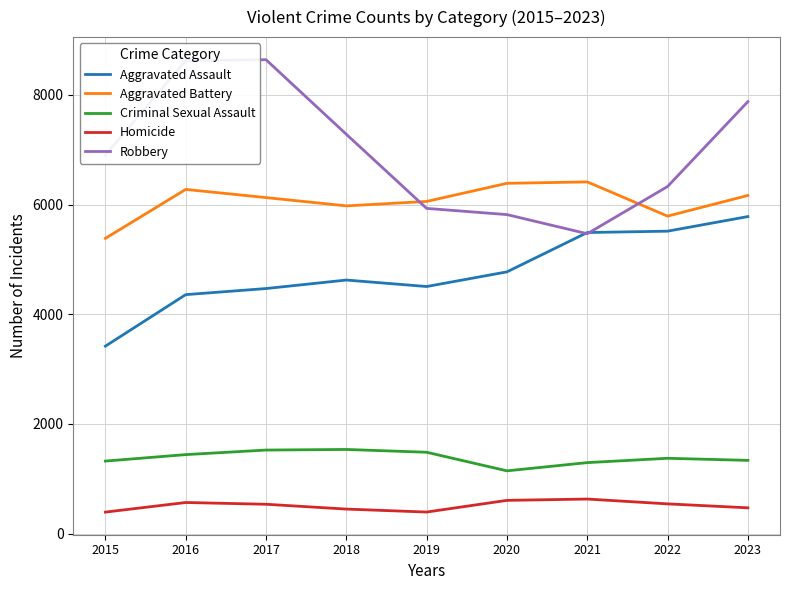

Is the value of Criminal Sexual Assault at 2021 greater than the value of Robbery at 2021?

No